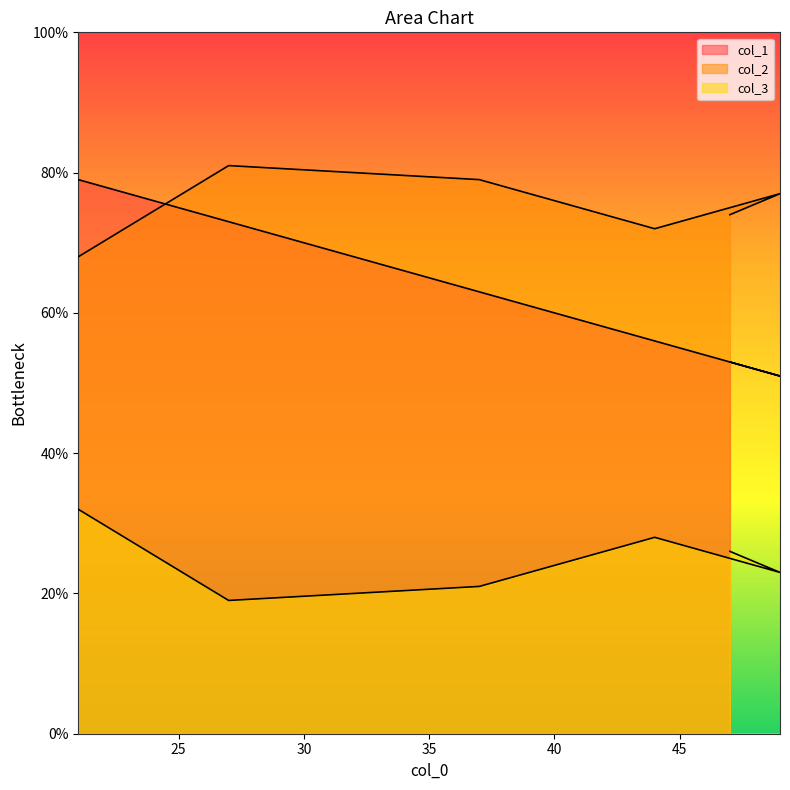

The col_1 series shows 35 at 49. True or false?

False